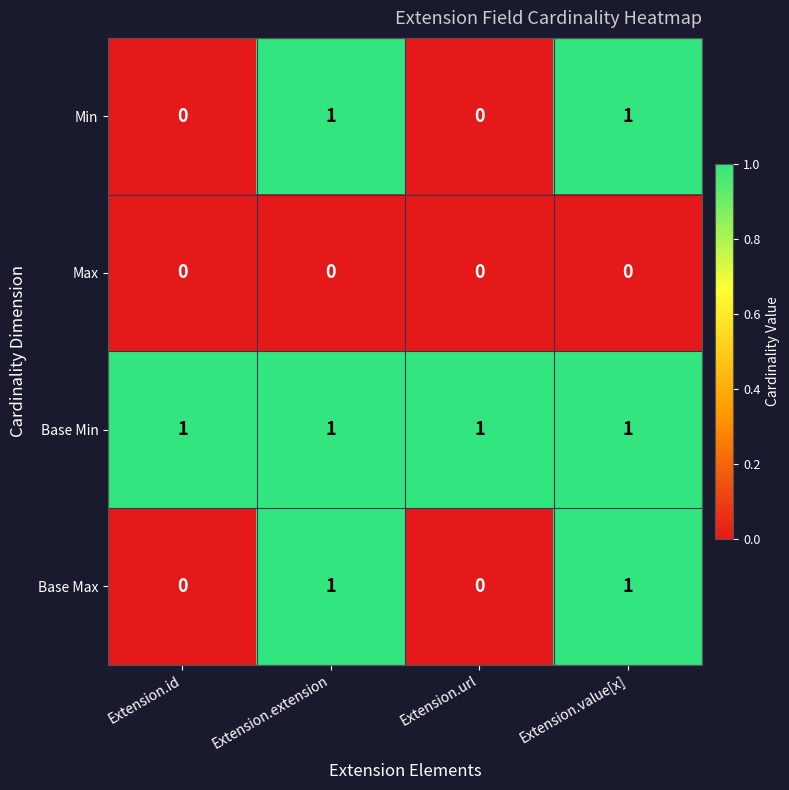

True or false: Min has a value of 1 at Extension.url.

False